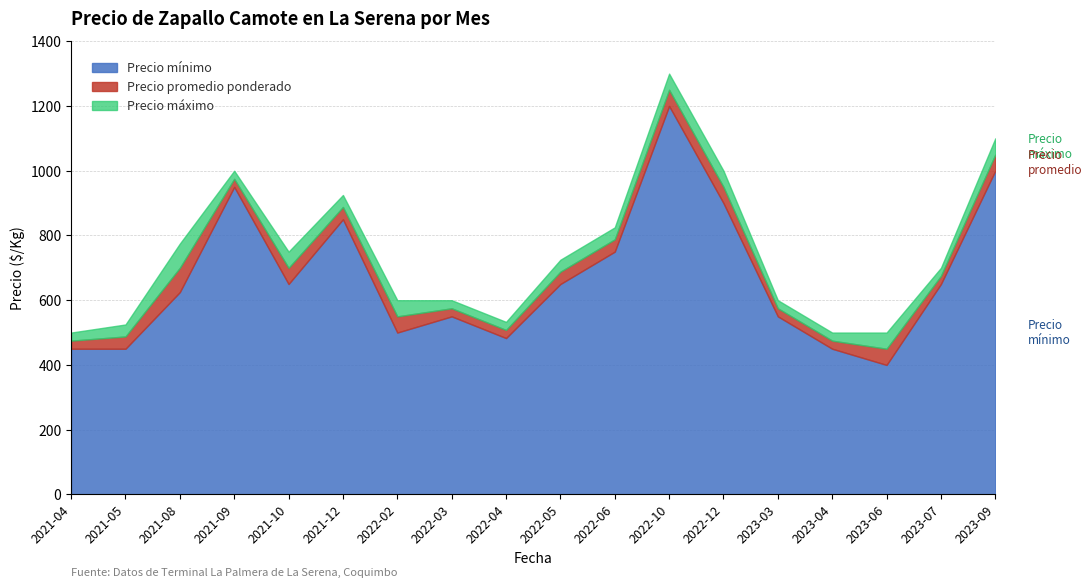

What is the label of the 3rd point from the left?

2021-08